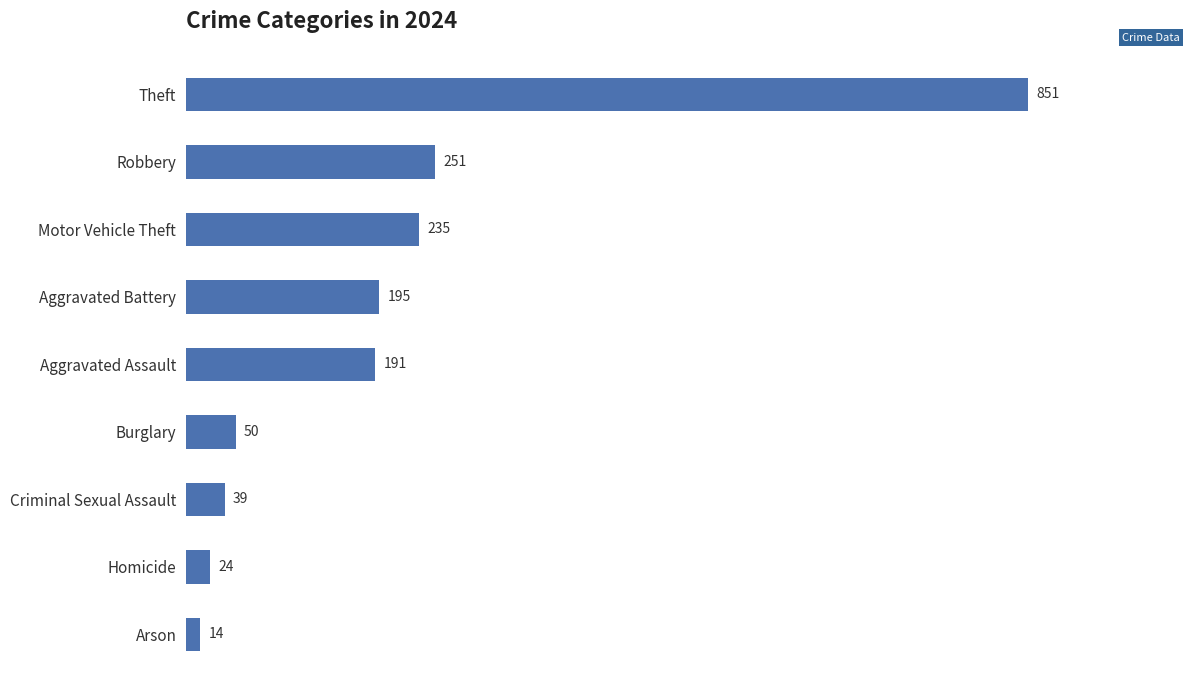

The value at Aggravated Battery is 195. True or false?

True